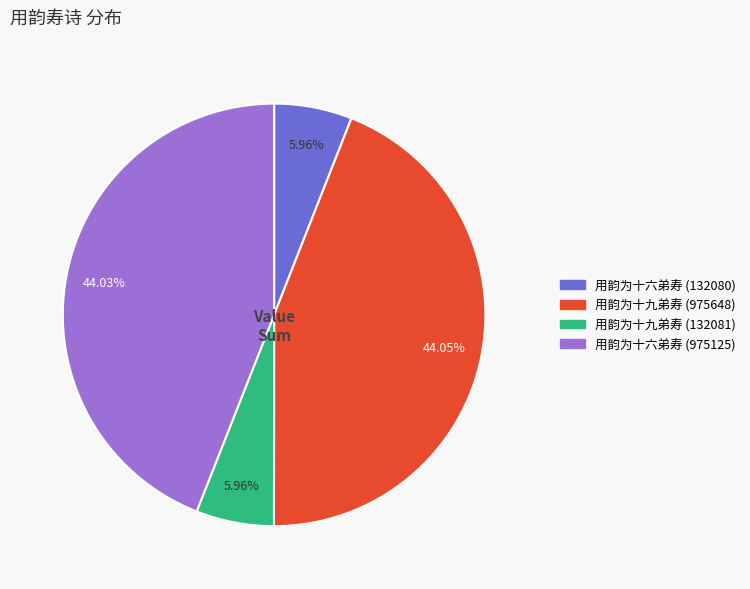

What is the total percentage of 用韵为十六弟寿 (132080) and 用韵为十九弟寿 (132081)?

11.9%